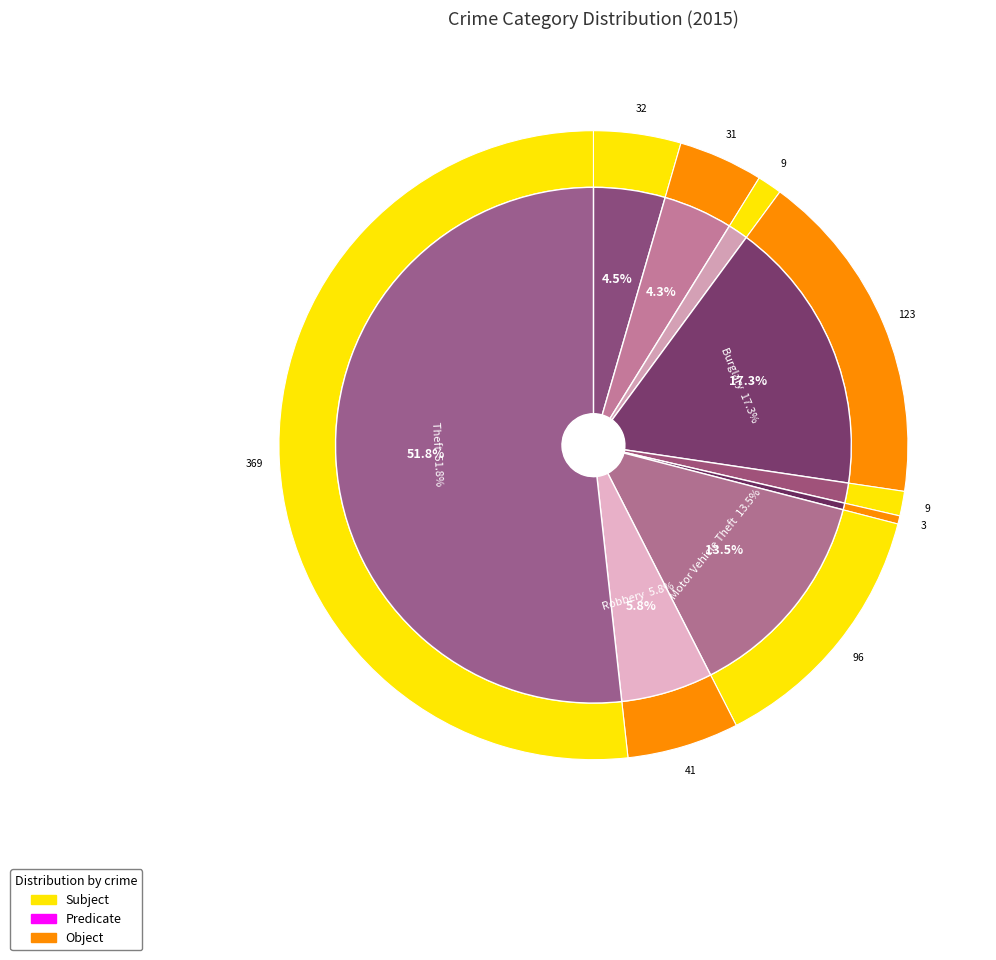

Approximately how many times larger is the value at Aggravated Assault compared to Burglary?

0.3